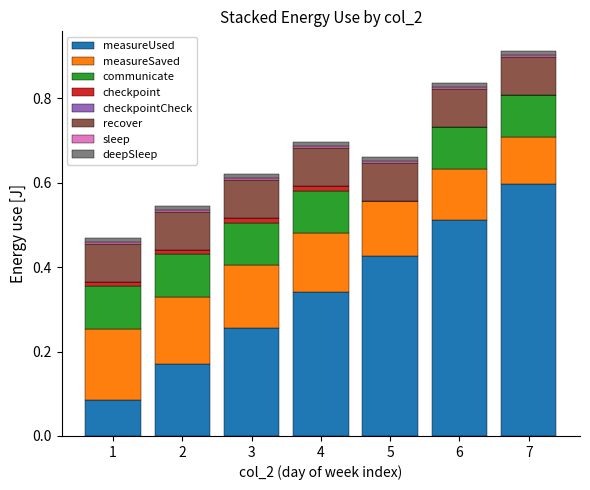

Which category has the highest value in the measureUsed series?

7